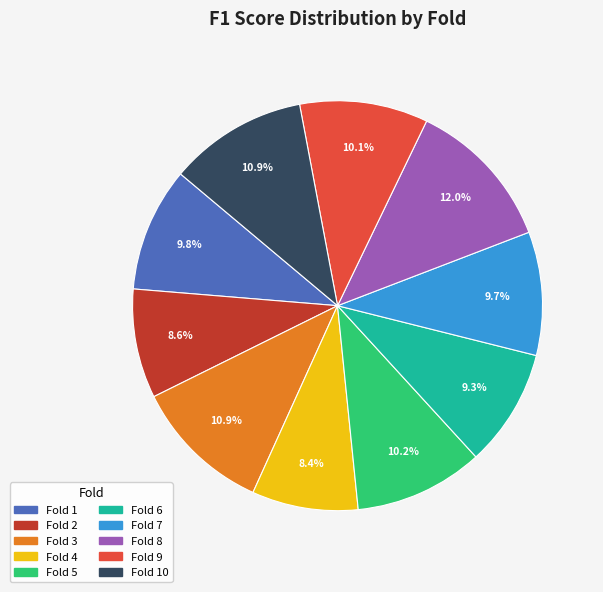

How many segments does this pie chart have?

10